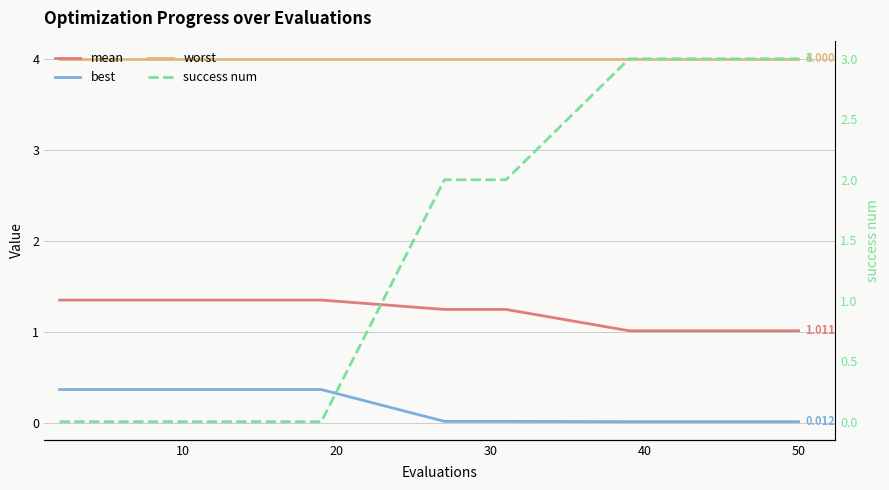

At how many categories does at least one series exceed 3?

20